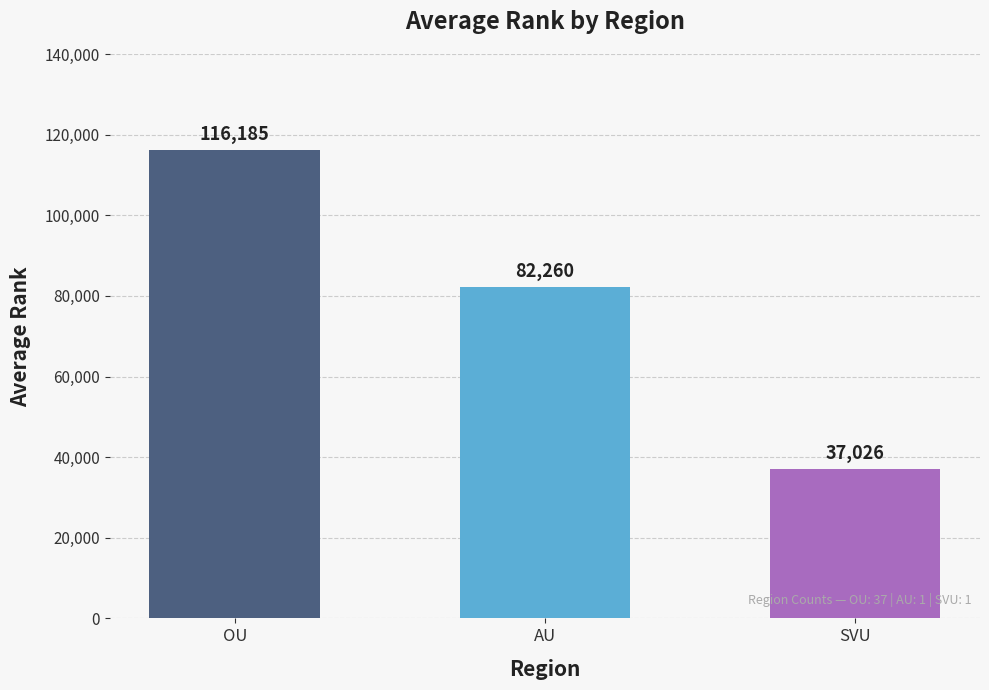

At which category does the chart reach its minimum across all series?

SVU